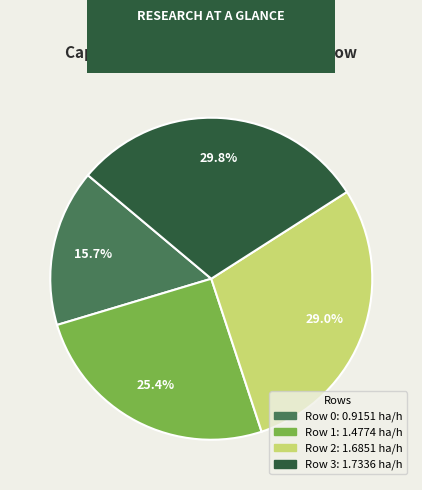

Which slice is the smallest?

Row 0